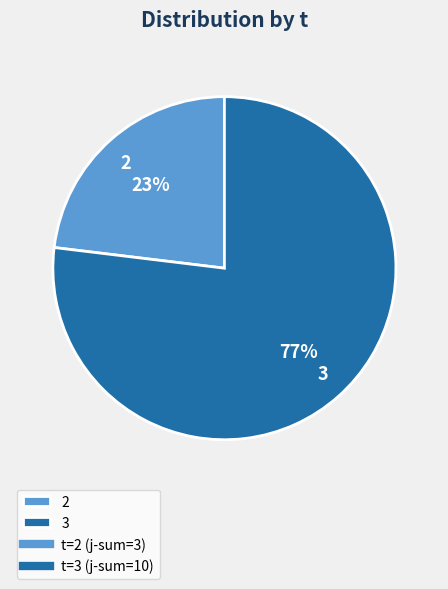

Rank the categories by value from lowest to highest.

2, 3